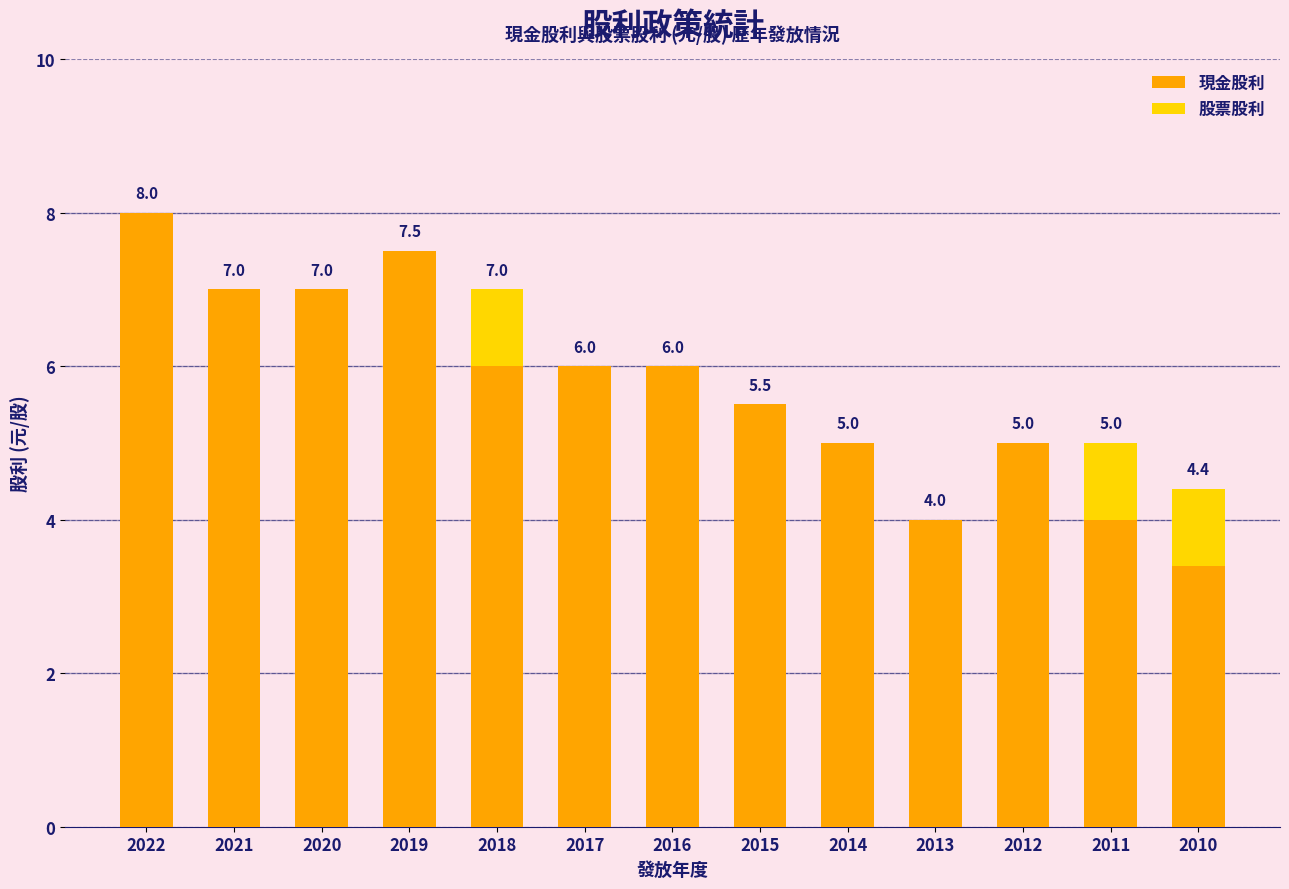

What is the sum of all 現金股利 values?

74.4